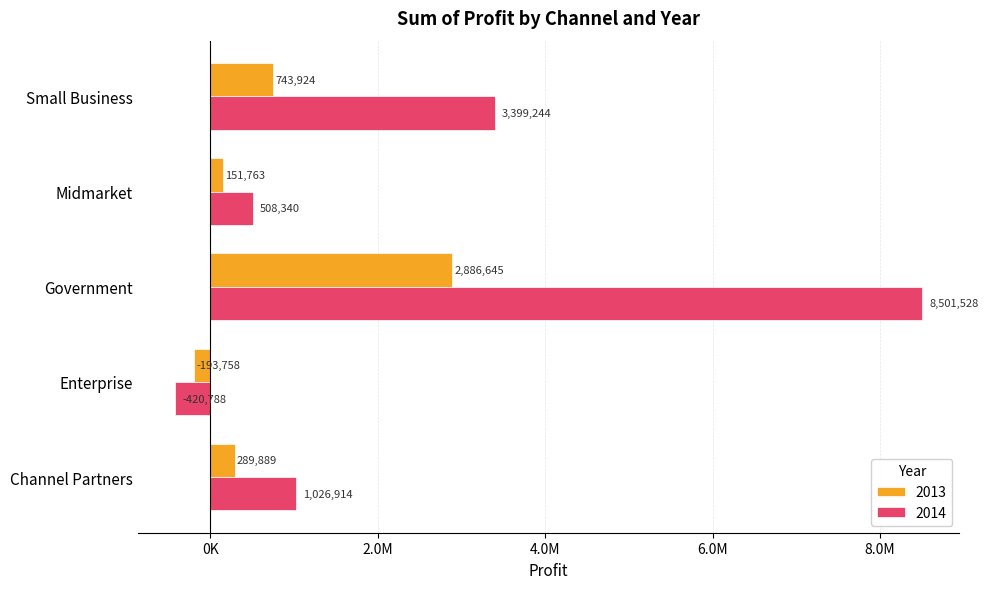

What is the minimum value for 2013?

-193757.5